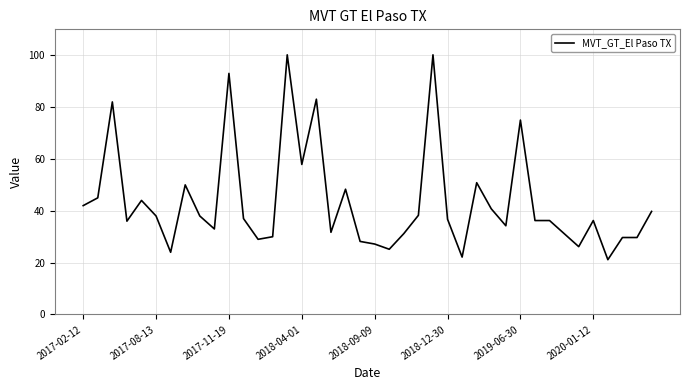

What is the smallest value displayed?

21.1